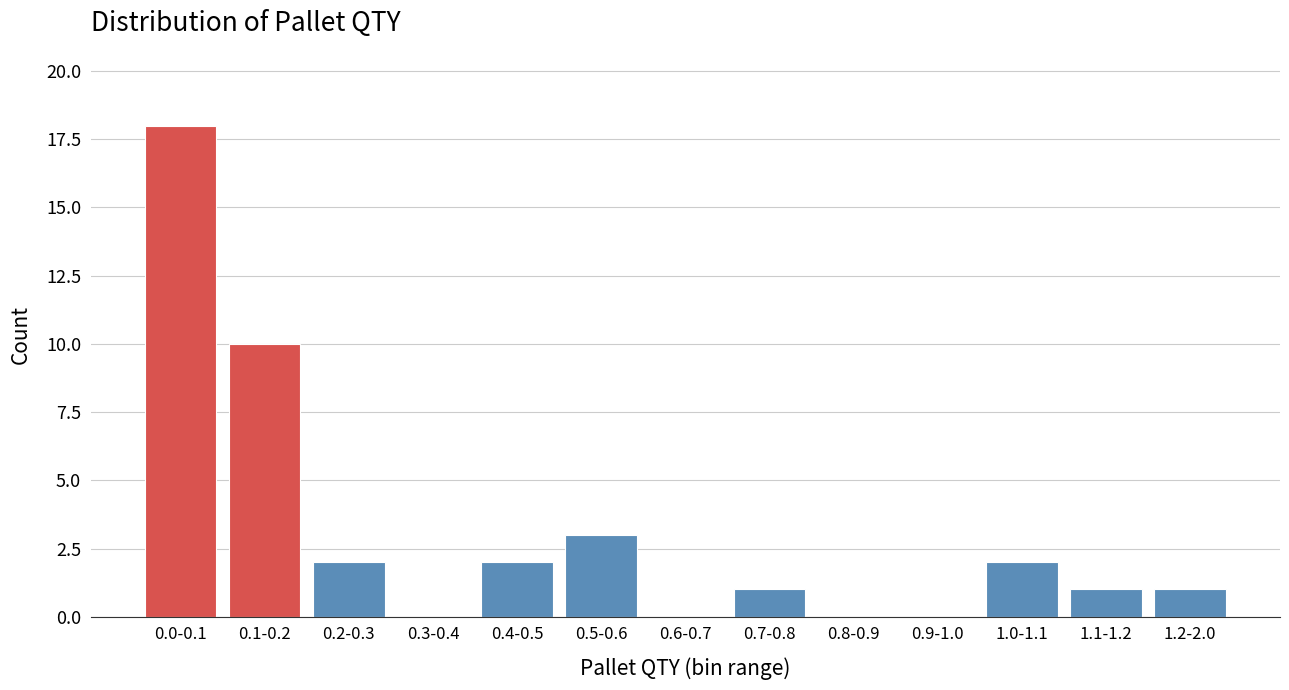

Reading left to right, list all the values displayed in this chart.

0.0-0.1=18	0.1-0.2=10	0.2-0.3=2	0.3-0.4=0	0.4-0.5=2	0.5-0.6=3	0.6-0.7=0	0.7-0.8=1	0.8-0.9=0	0.9-1.0=0	1.0-1.1=2	1.1-1.2=1	1.2-2.0=1